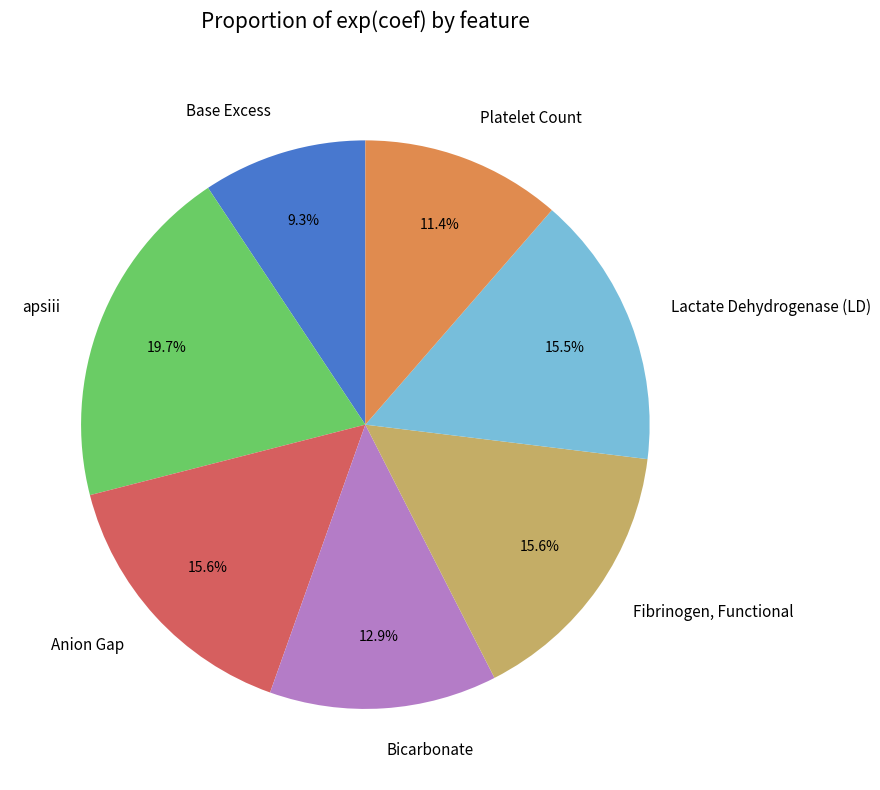

What is the smallest slice in the pie chart?

Base Excess